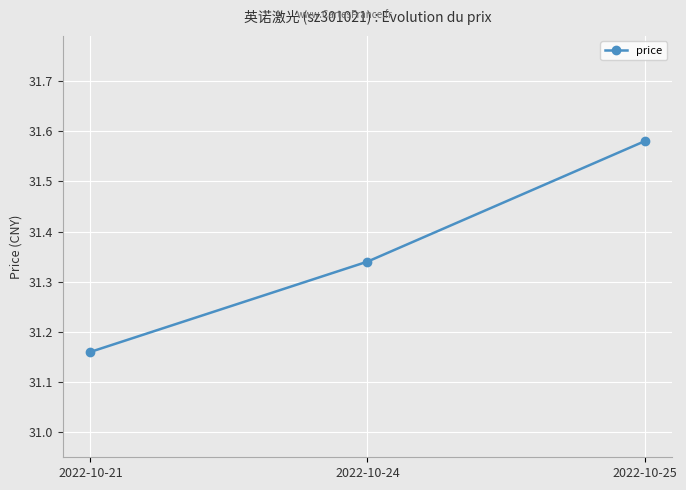

Count the number of categories in the chart.

3